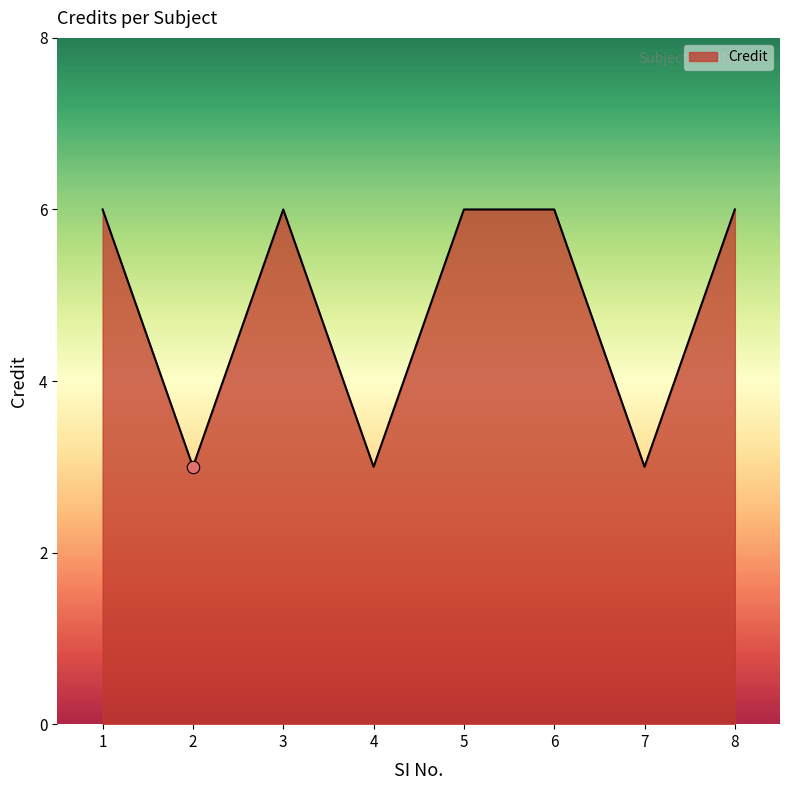

Between 2 and 1, which is larger?

1